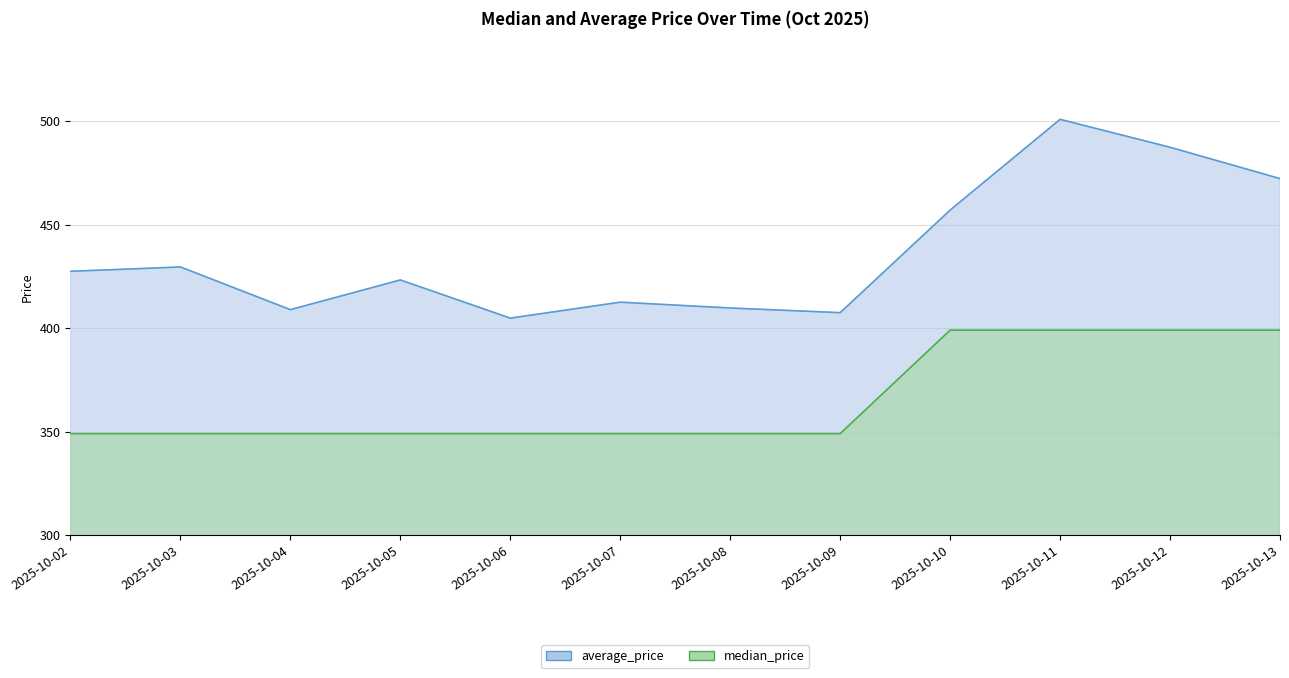

What is the value of the median_price point at the 12th from the left?

399.0